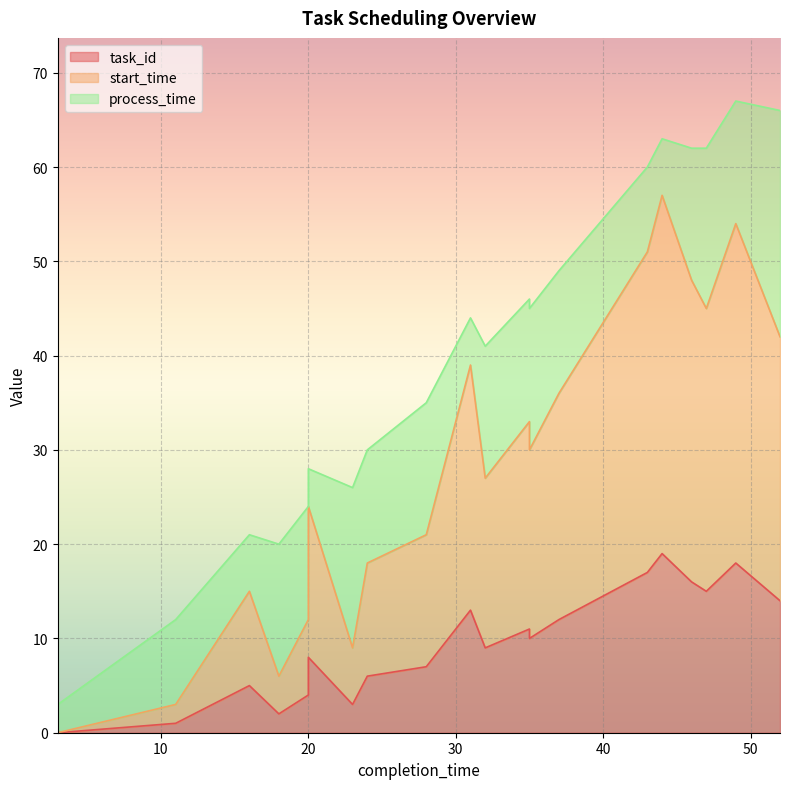

True or false: task_id and start_time cross at least once.

False